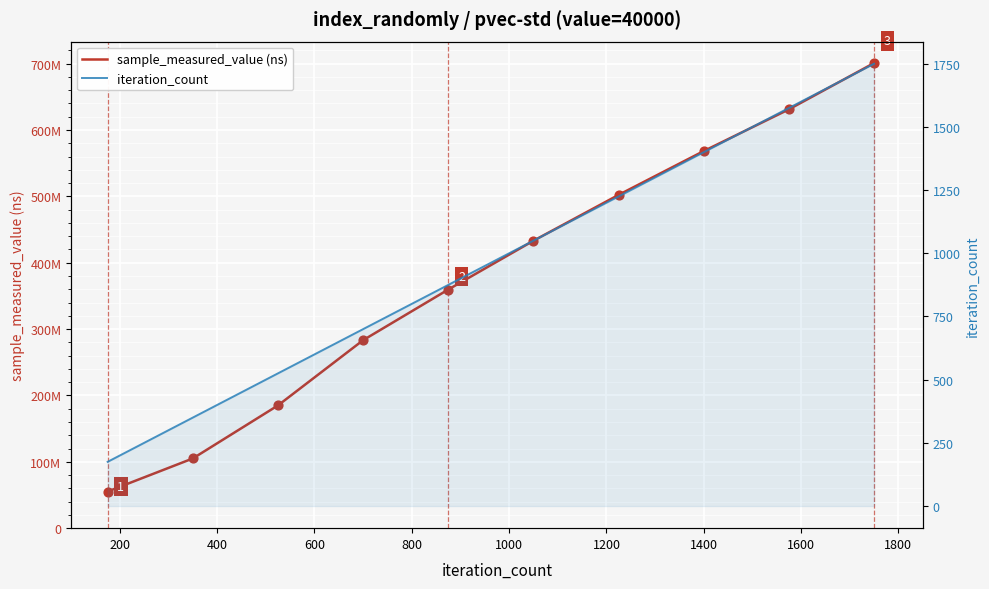

At how many categories does at least one series exceed 550468759?

3